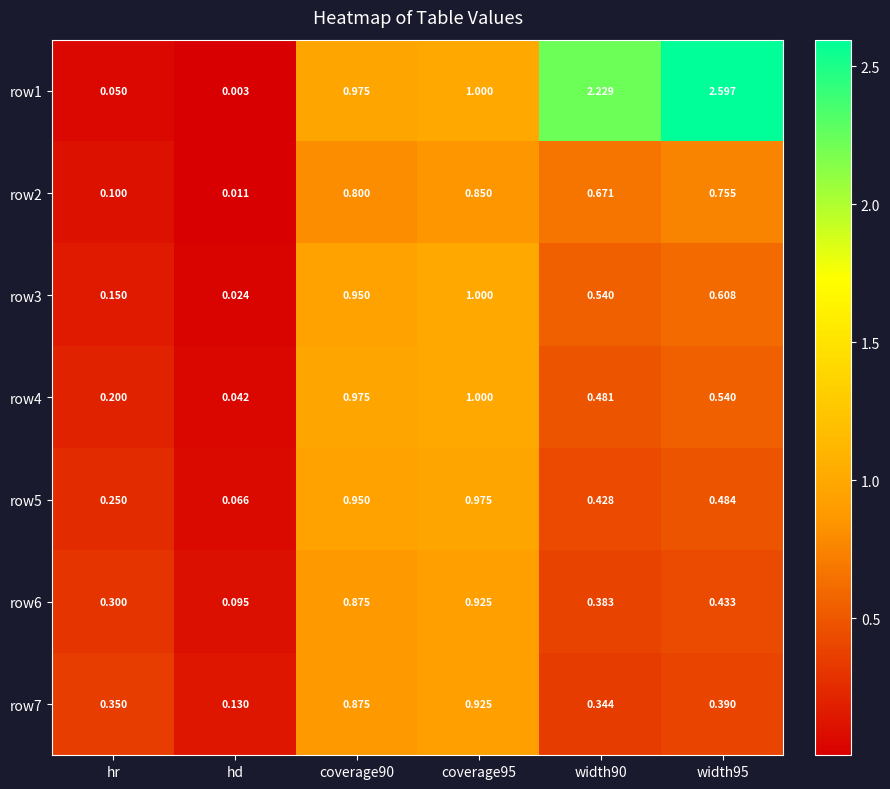

At which label does row4 reach its minimum?

hd